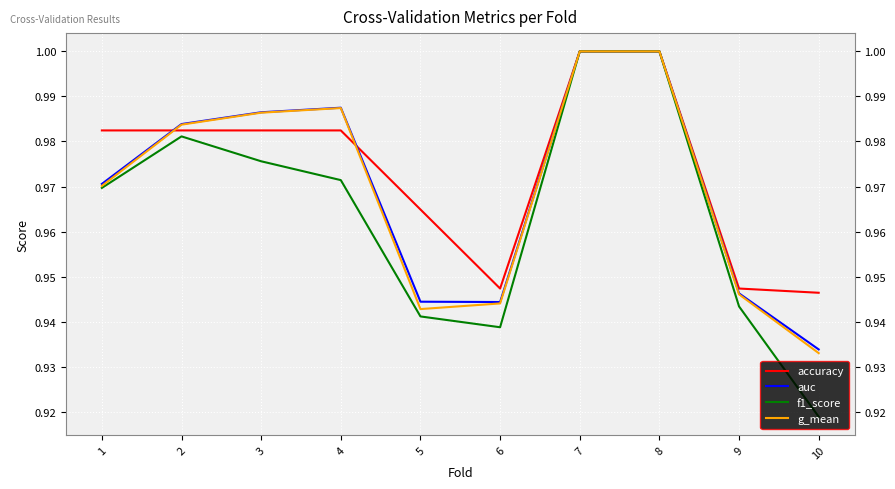

At which category does the chart reach its minimum across all series?

10